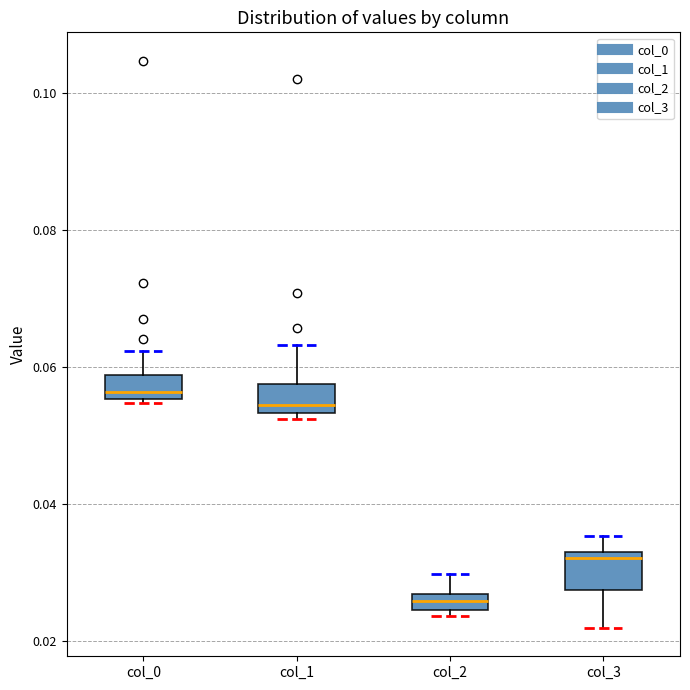

Where is the lower edge of the box for col_1 on the y-axis? The values are not printed on the chart, so give them approximately, as read against the axis.

0.054